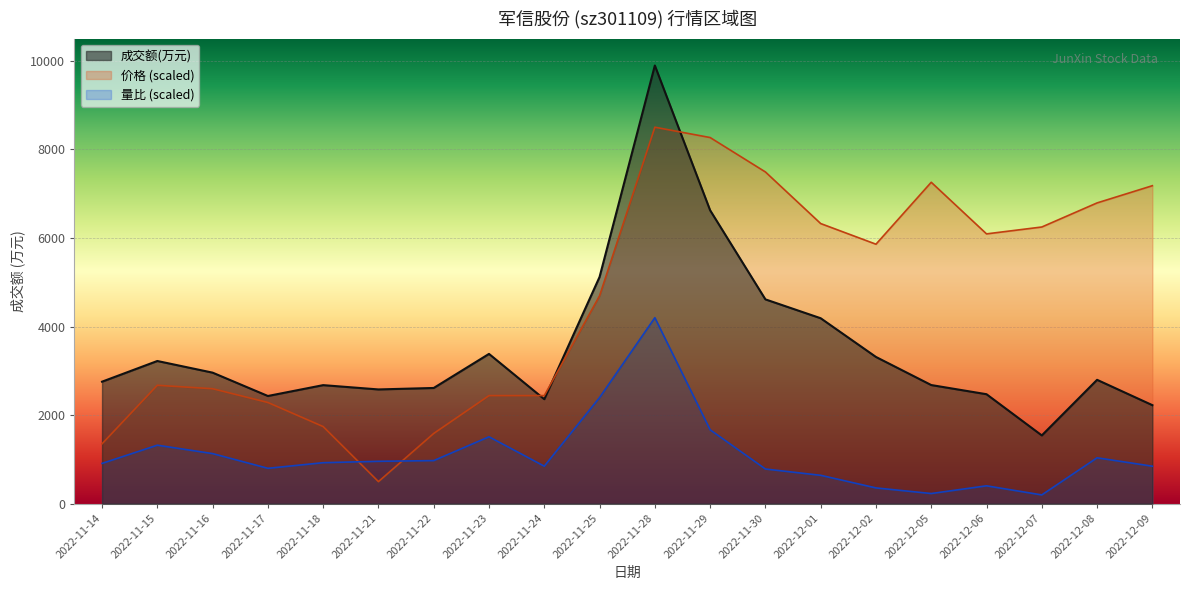

How many data points in 量比 are above 927?

10